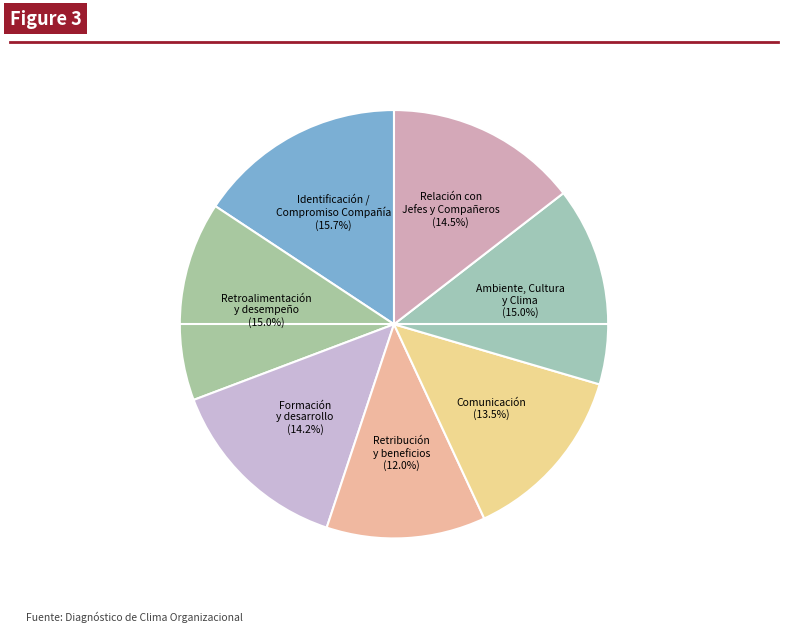

What percentage do Formación y desarrollo and Retroalimentación y desempeño together represent?

29.2%